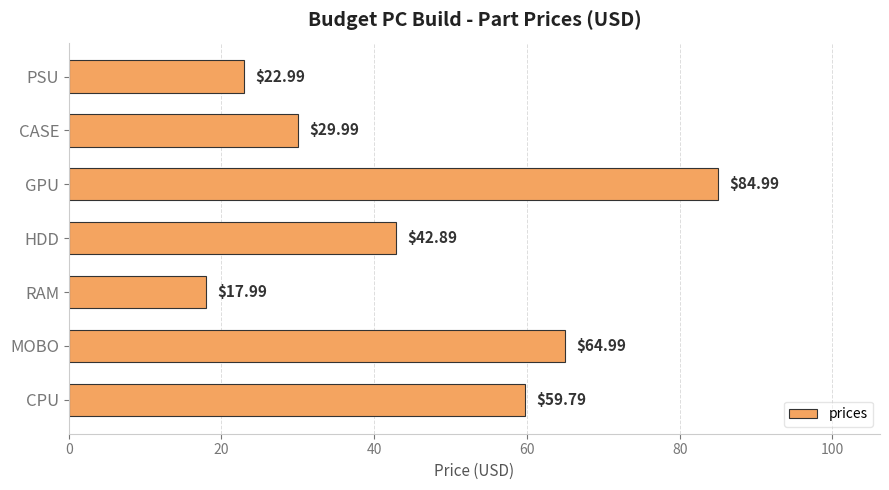

How many categories are shown in the chart?

7